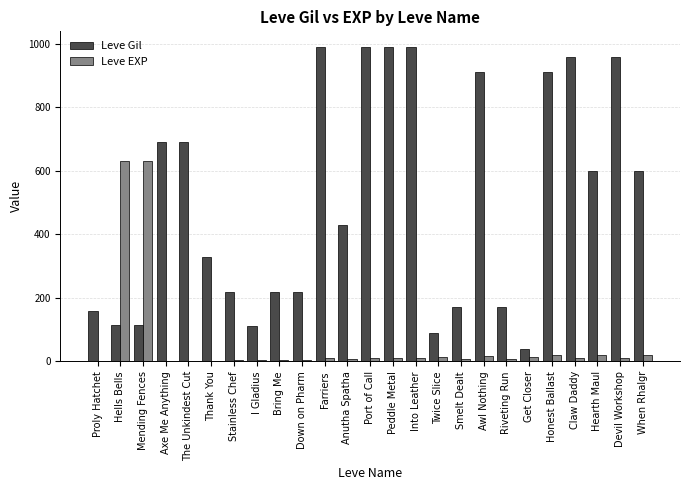

Where does the Leve EXP series first go above 9?

Hells Bells